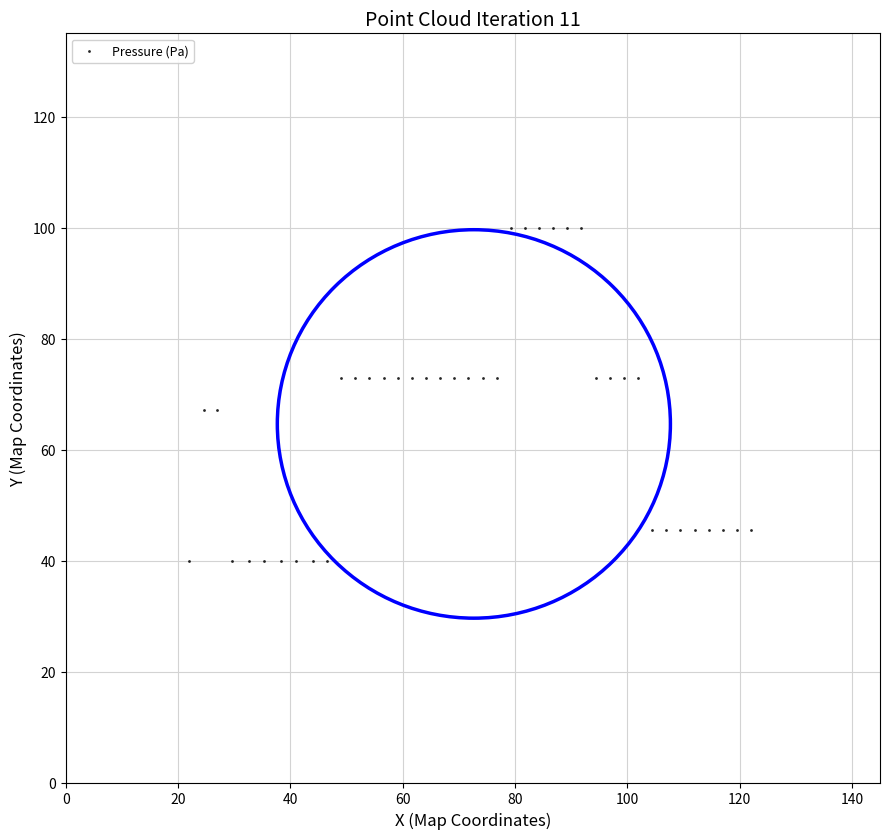

What is the range of Y values (max minus min)?

60.0